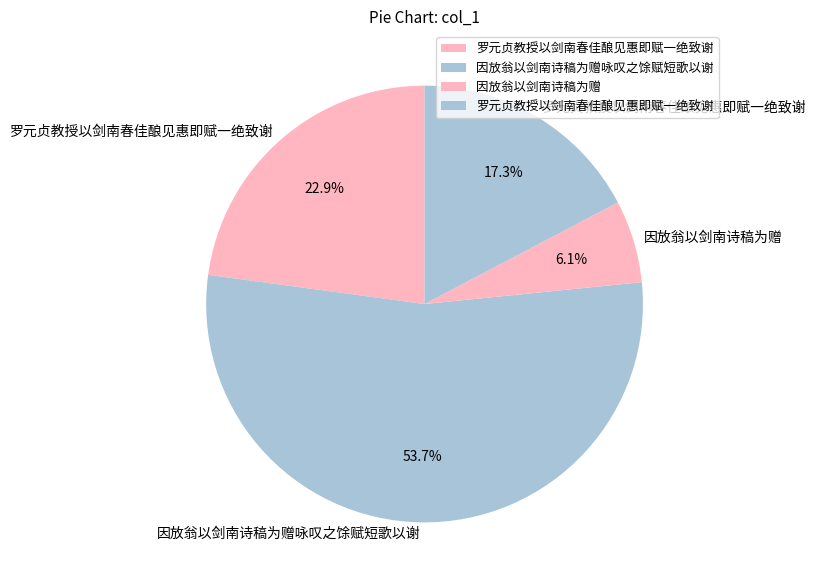

How many slices are in this pie chart?

4